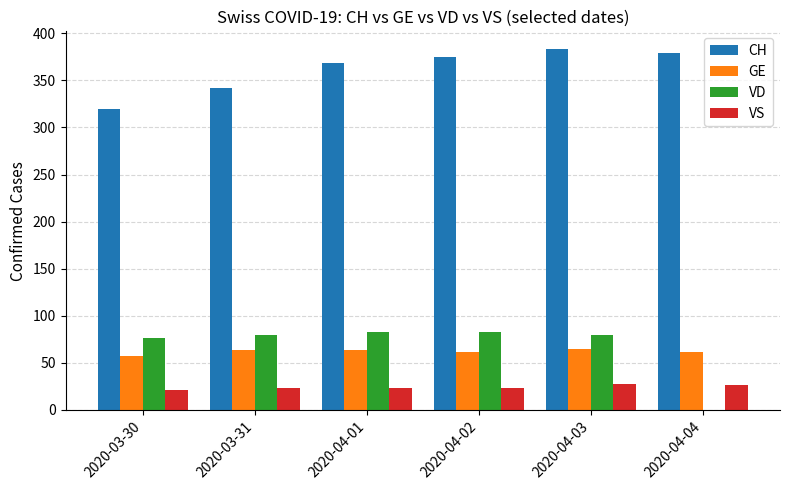

Where is CH nearest to the value 351?

2020-03-31